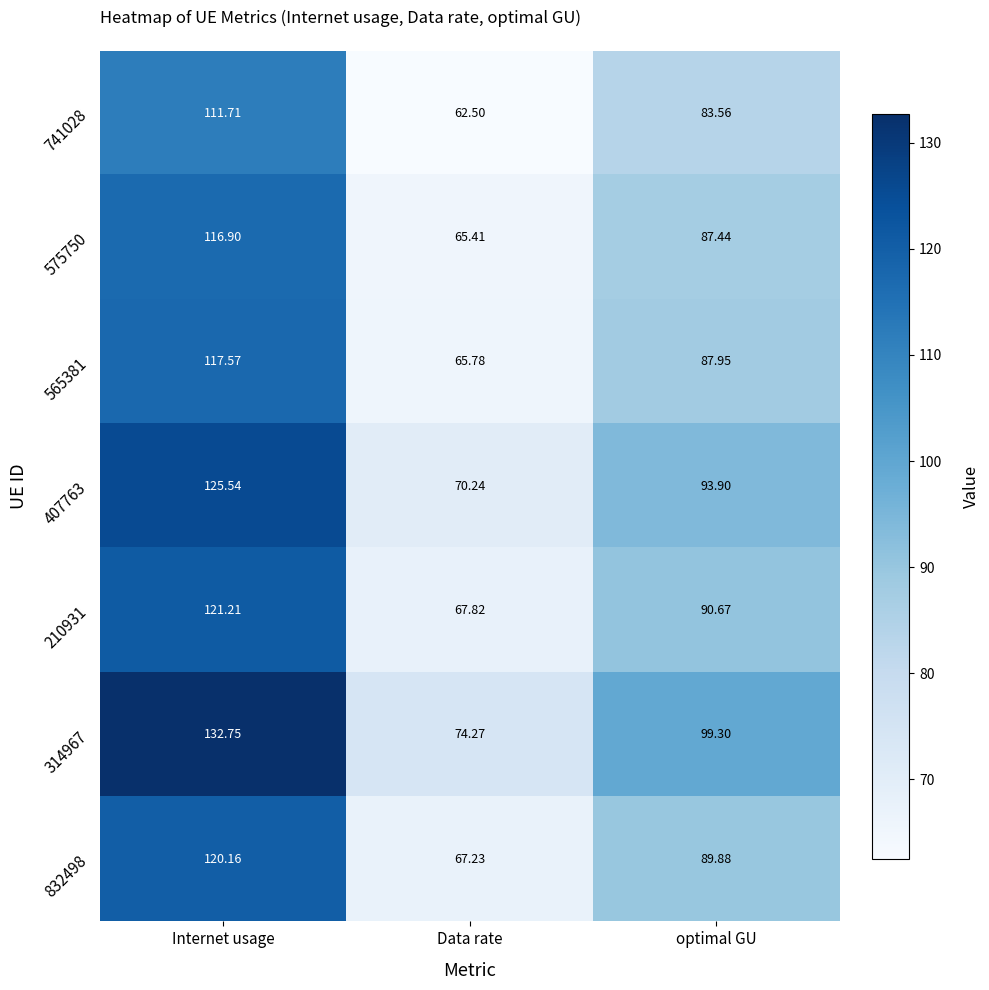

Rank the categories by 575750 value from highest to lowest.

Internet usage, optimal GU, Data rate